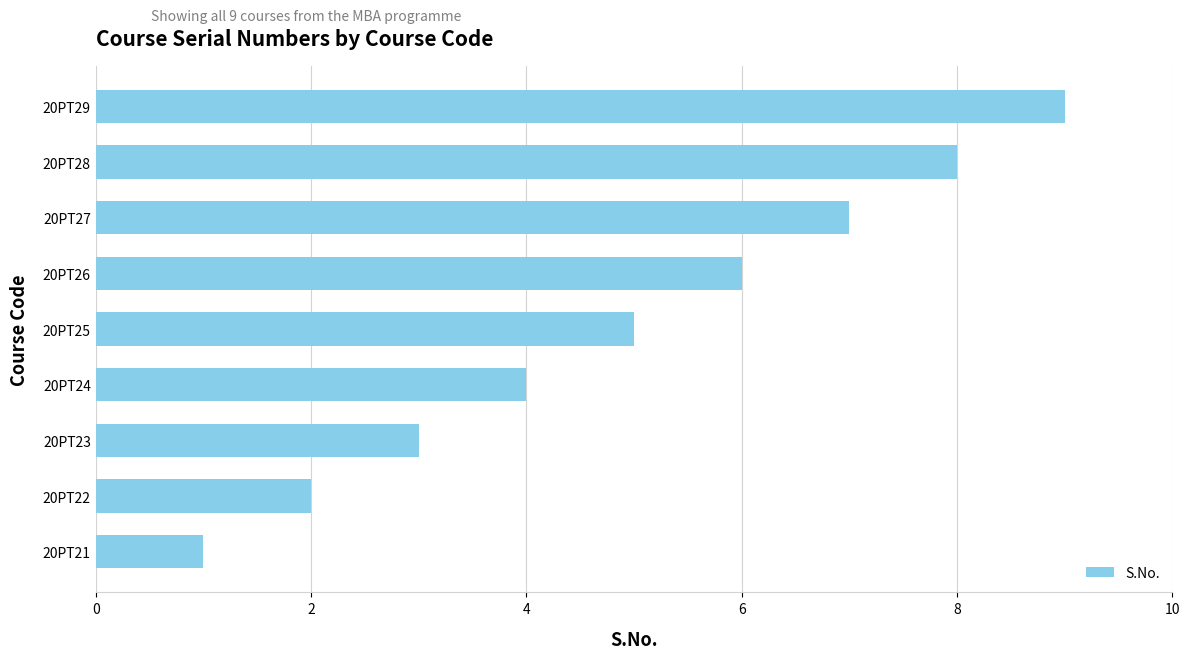

The chart shows a value of 6 at 20PT26. True or false?

True